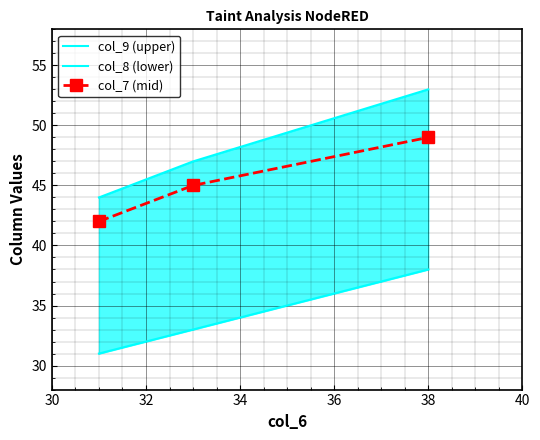

Between 30 and 34, which is larger?

34